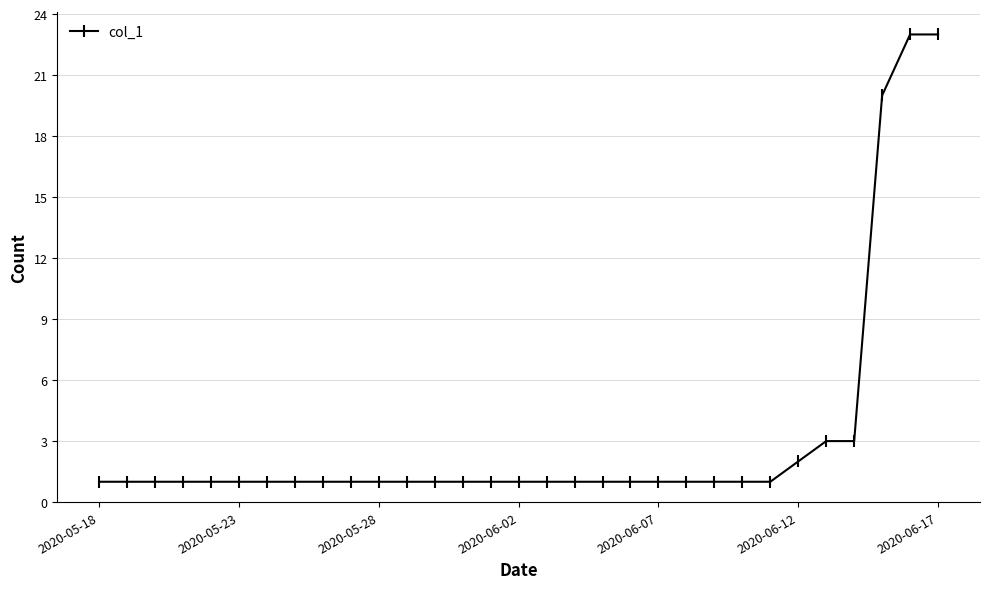

What is the sum of all values?

99